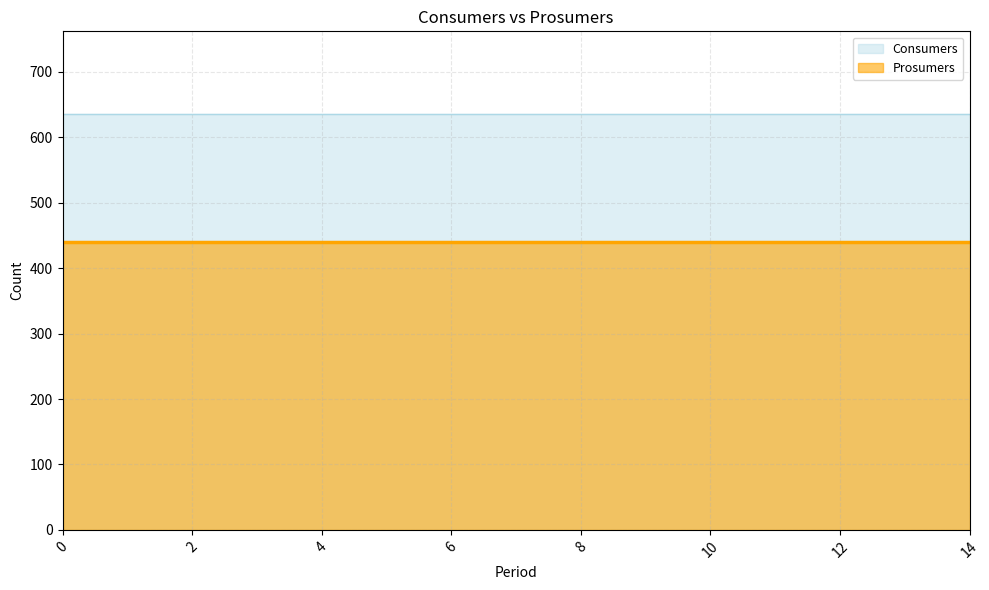

What is the approximate value of Prosumers at 7?

440